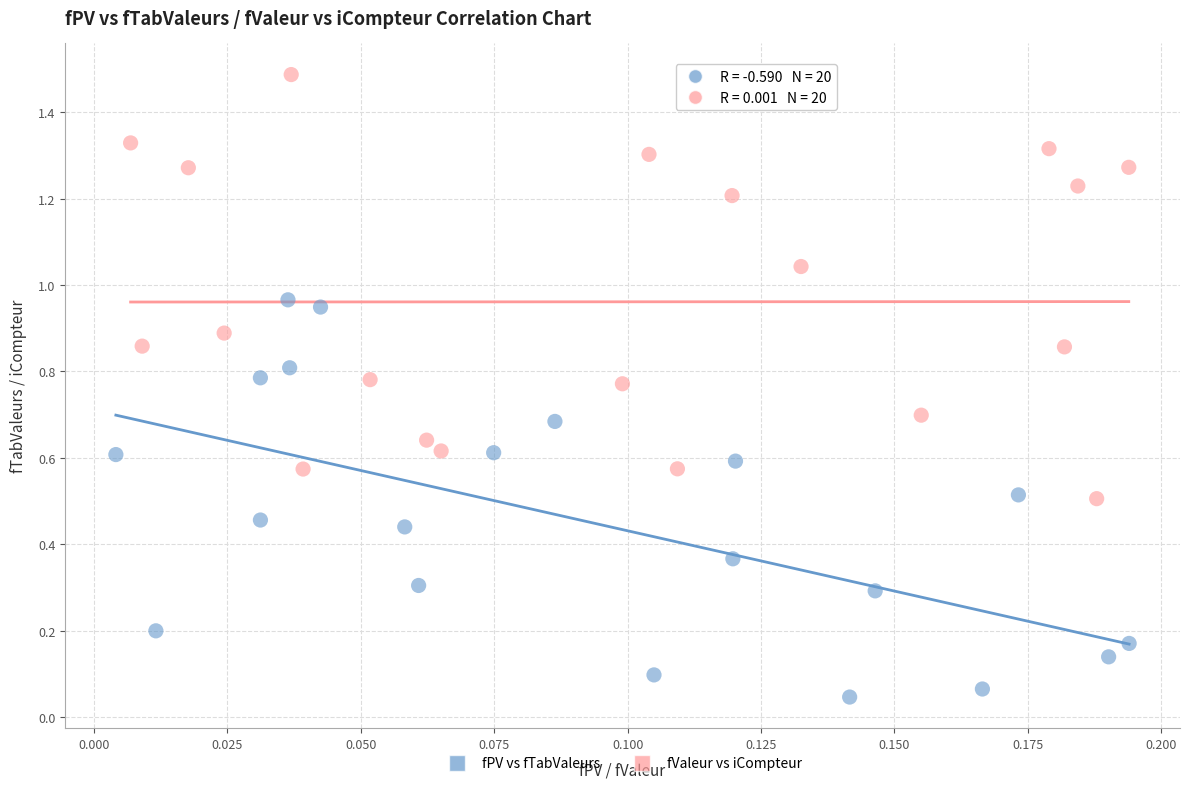

Which series has the largest Y range (max minus min)?

fValeur vs iCompteur